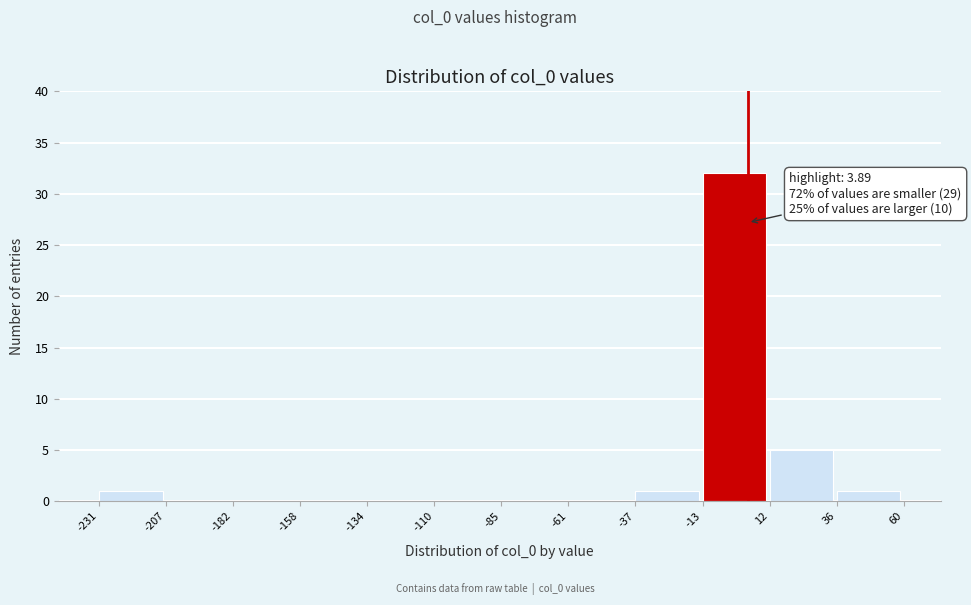

Which range on the x-axis has the tallest bar?

-13 to 12